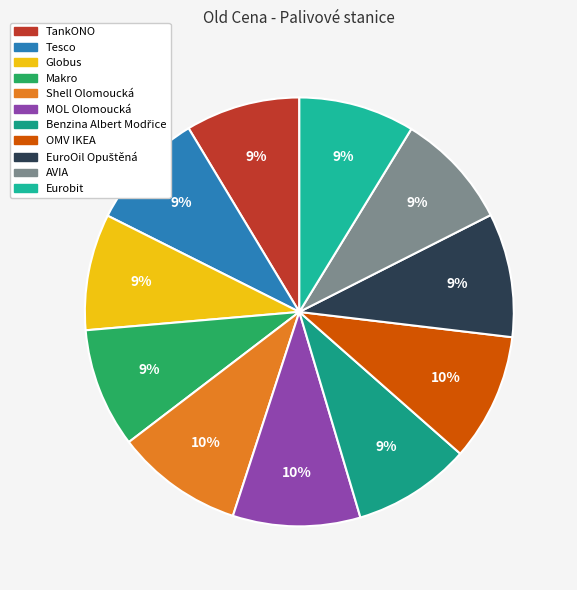

How many slices are in this pie chart?

11